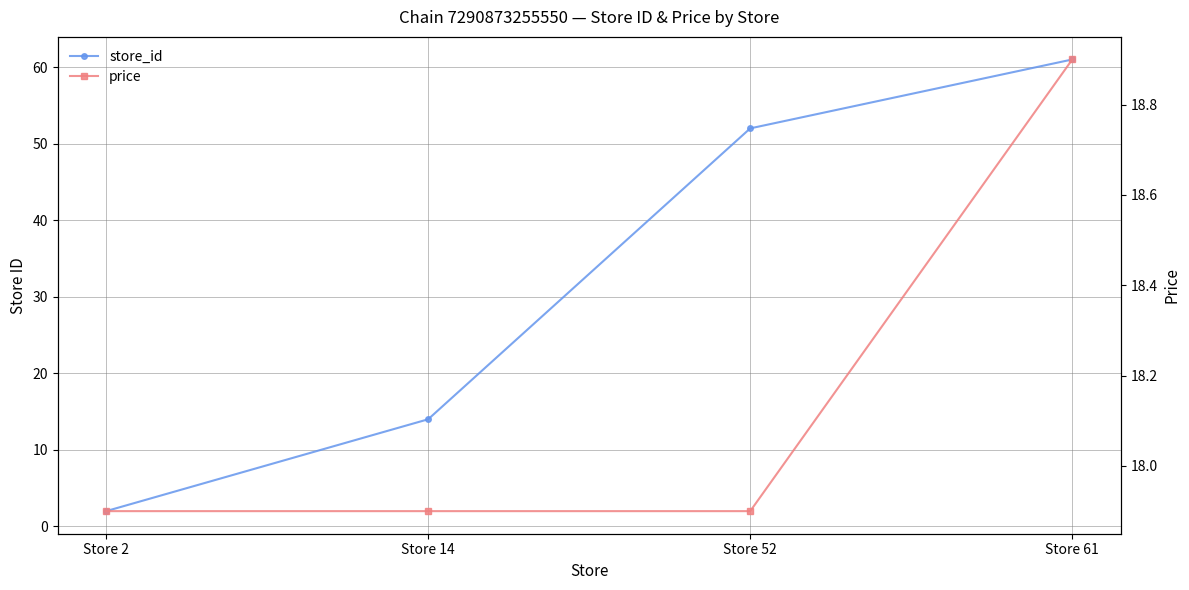

Reading left to right, transcribe all the data shown in this chart.

store_id: Store 2=2.0	Store 14=14.0	Store 52=52.0	Store 61=61.0
price: Store 2=17.9	Store 14=17.9	Store 52=17.9	Store 61=18.9